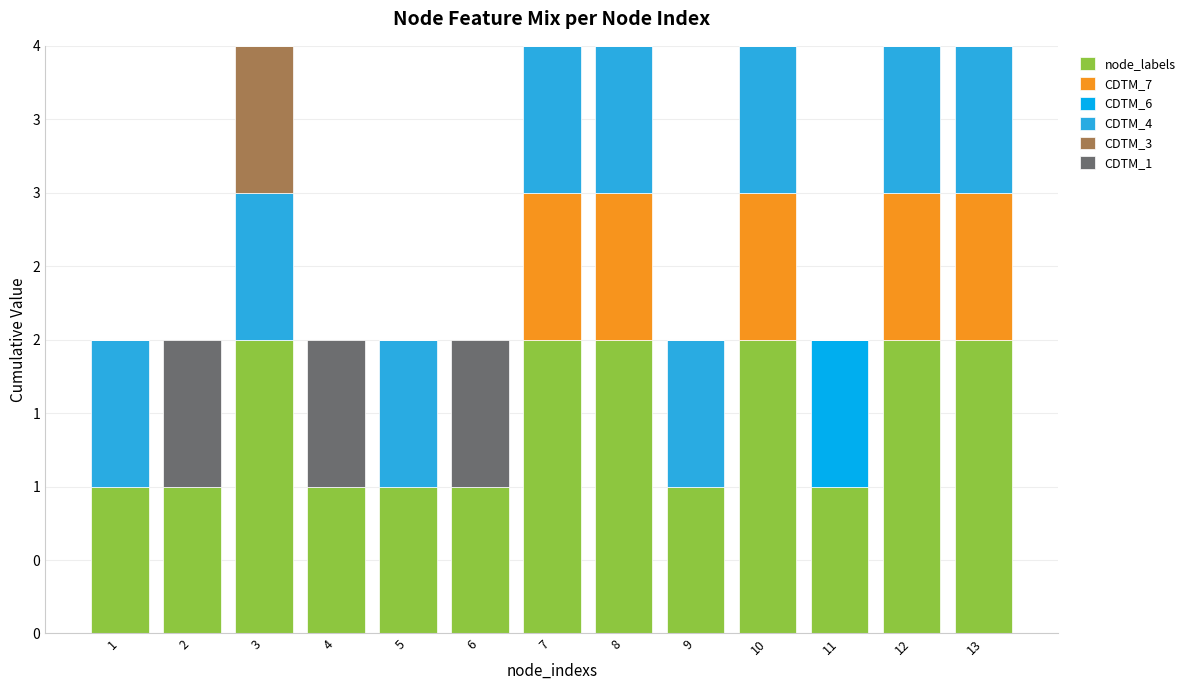

Is it true that CDTM_4 equals 1 at 1?

True